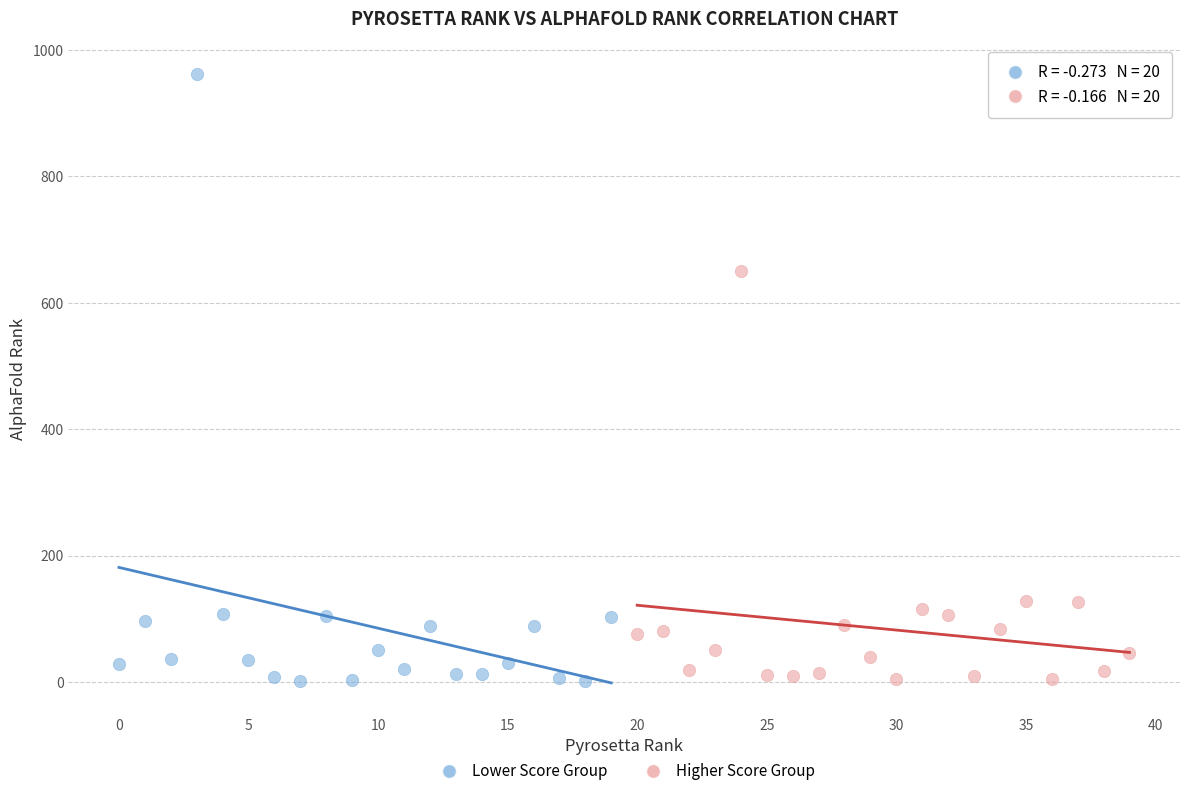

Which series reaches the maximum Y coordinate?

Lower Score Group